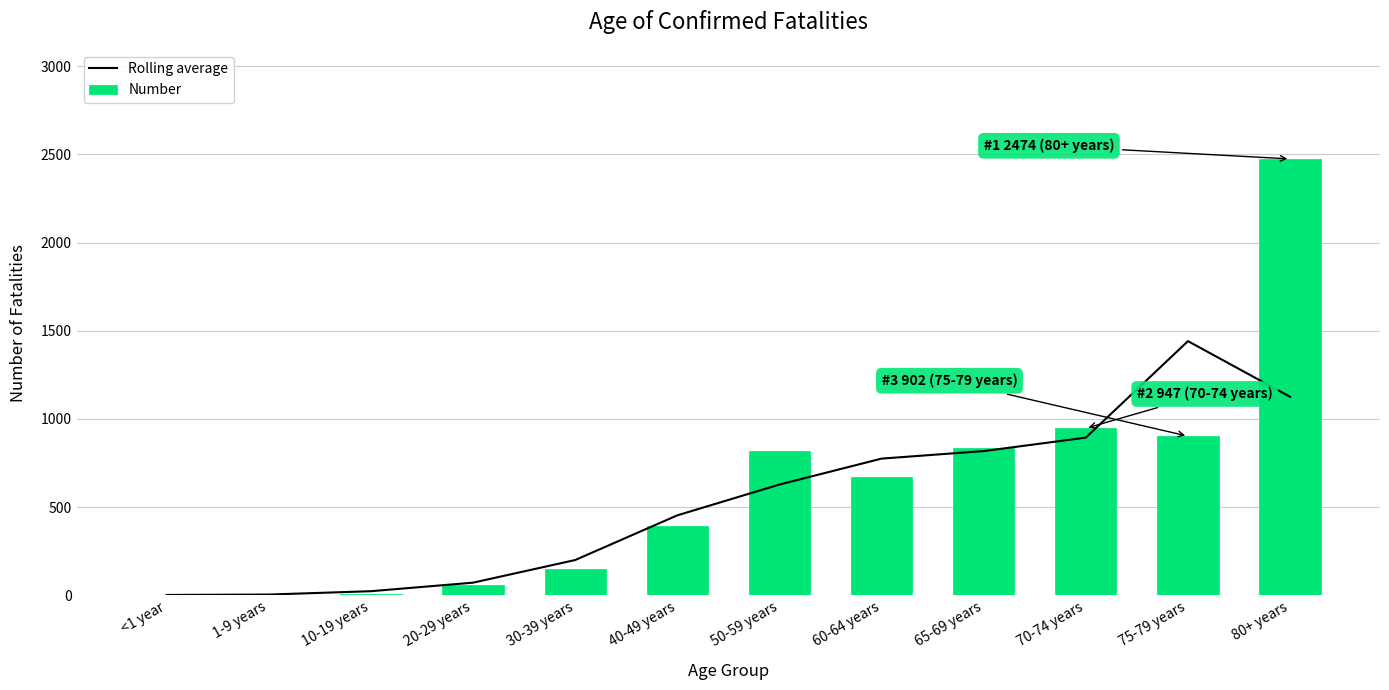

Reading left to right, list all the values displayed in this chart.

Rolling average: 2.0	4.3	23.3	71.7	200.0	453.3	628.0	775.0	817.7	894.0	1441.0	1125.3
Number: 2.0	4.0	7.0	59.0	149.0	392.0	819.0	673.0	833.0	947.0	902.0	2474.0